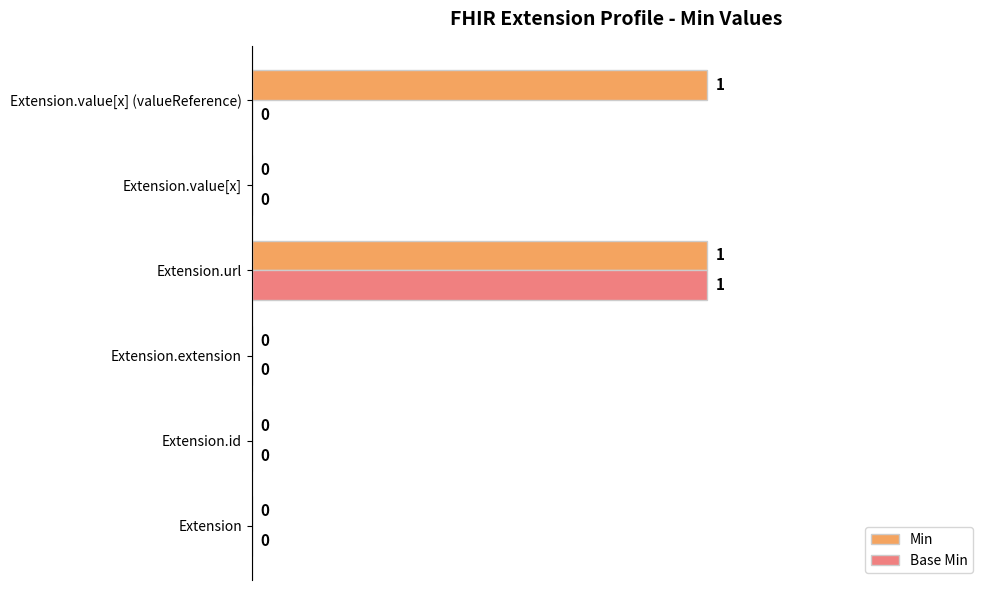

Which series changed the most between Extension.id and Extension.value[x] (valueReference)?

Min